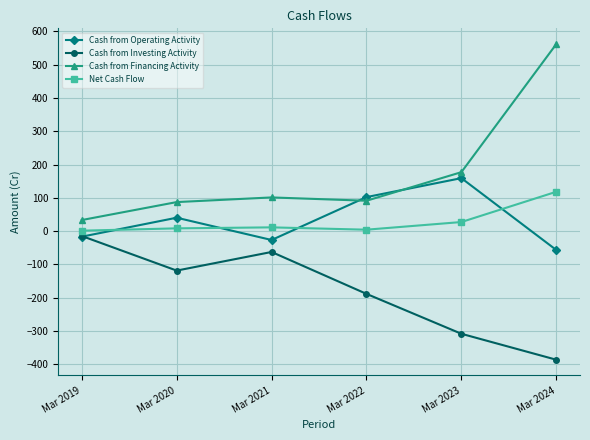

Where is the first local minimum for Cash from Investing Activity?

Mar 2020